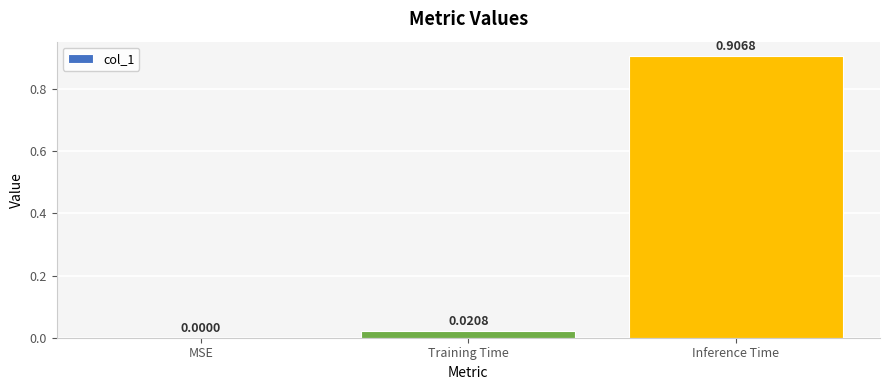

Which label corresponds to the largest value in the chart?

Inference Time